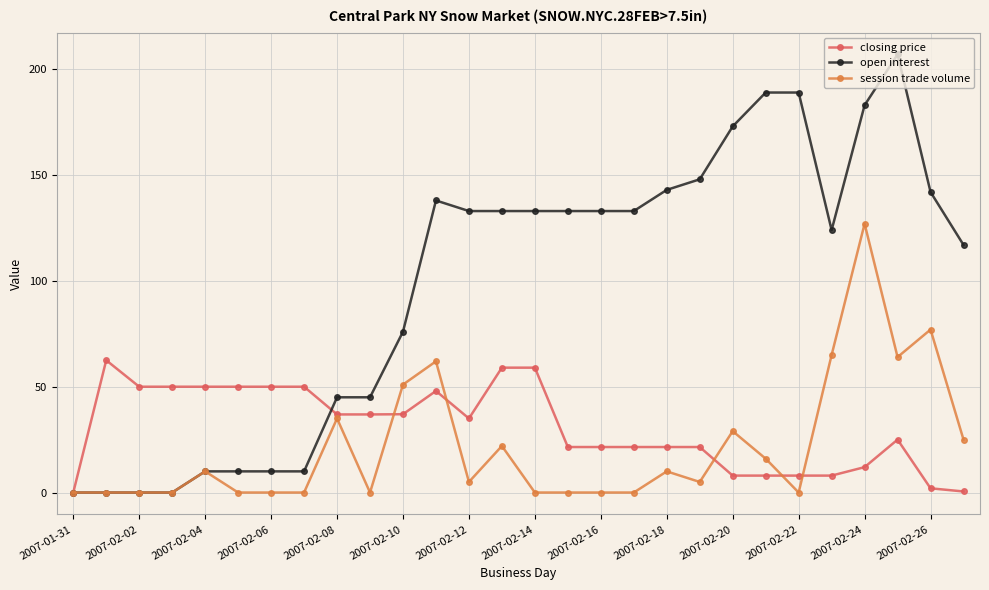

Which series has the largest range (max minus min)?

open interest